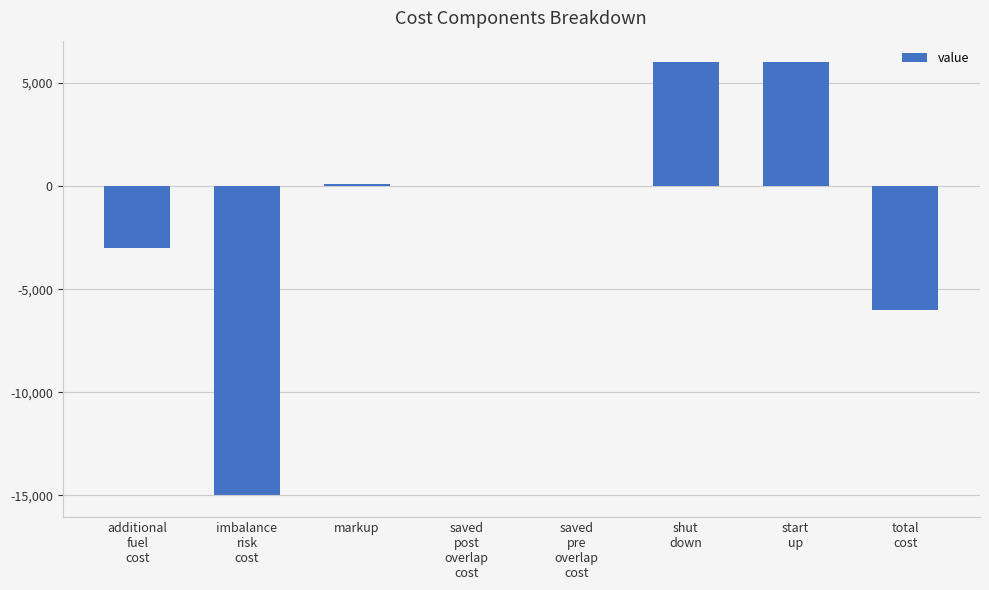

True or false: the data shows 80 at markup.

True